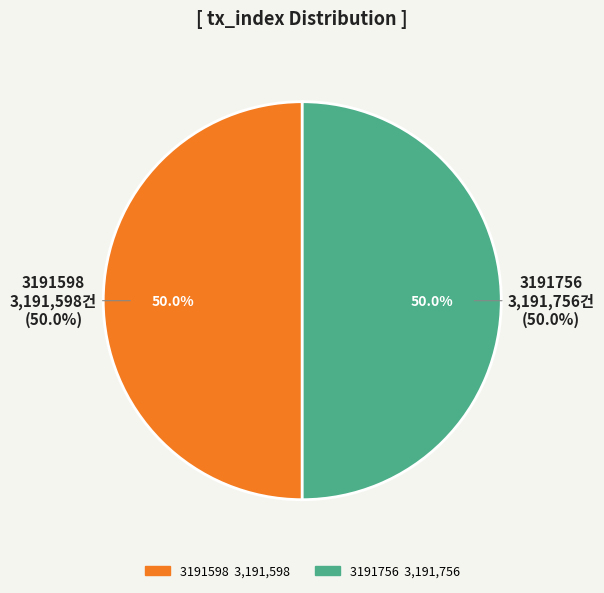

To the nearest percent, what is the combined percentage of 3191756 and 3191598?

100%